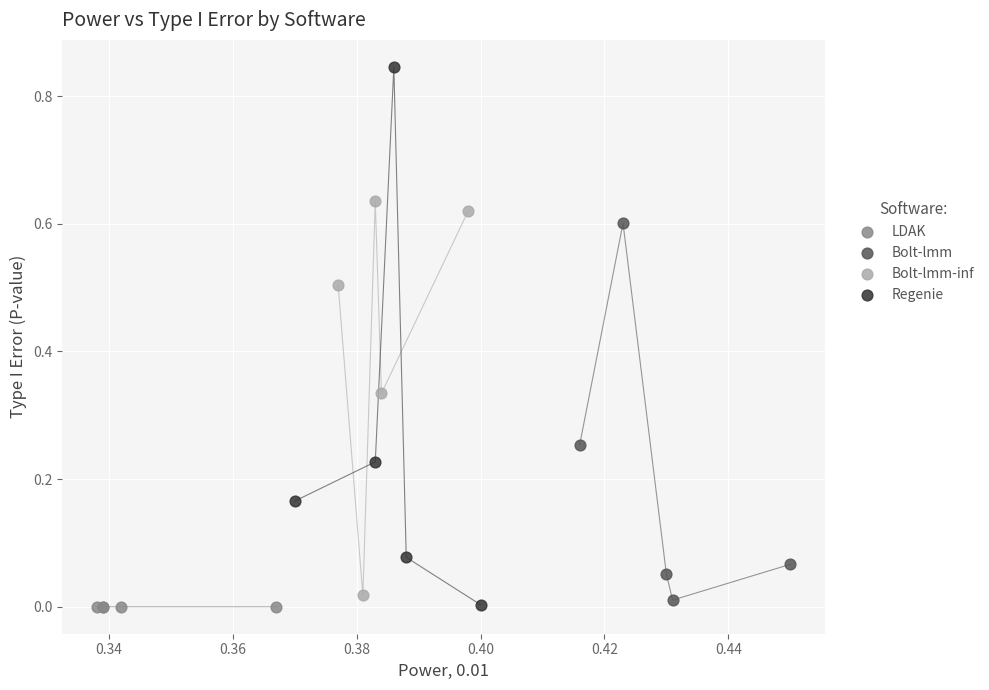

Which series has the largest Y range (max minus min)?

Regenie